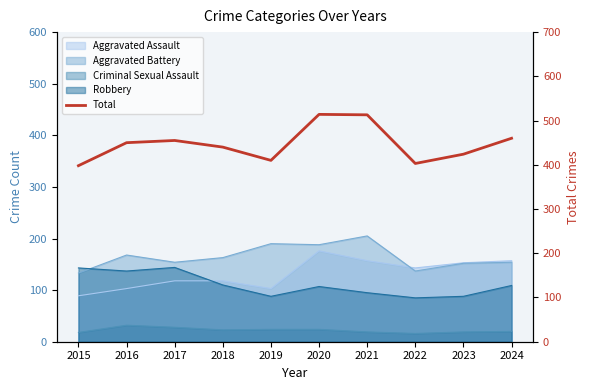

What is the value of the 10th point from the left?

460